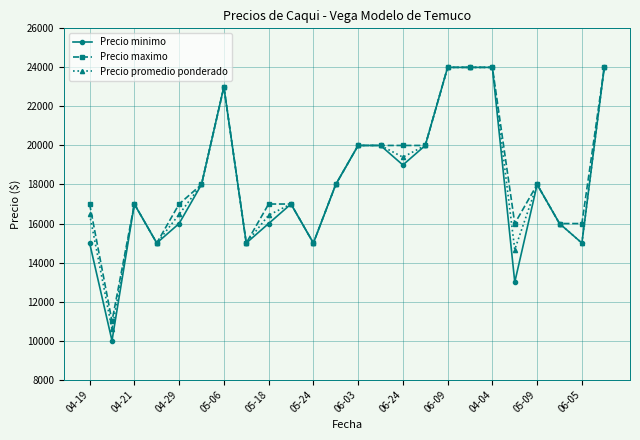

What is the maximum value shown in the chart?

24000